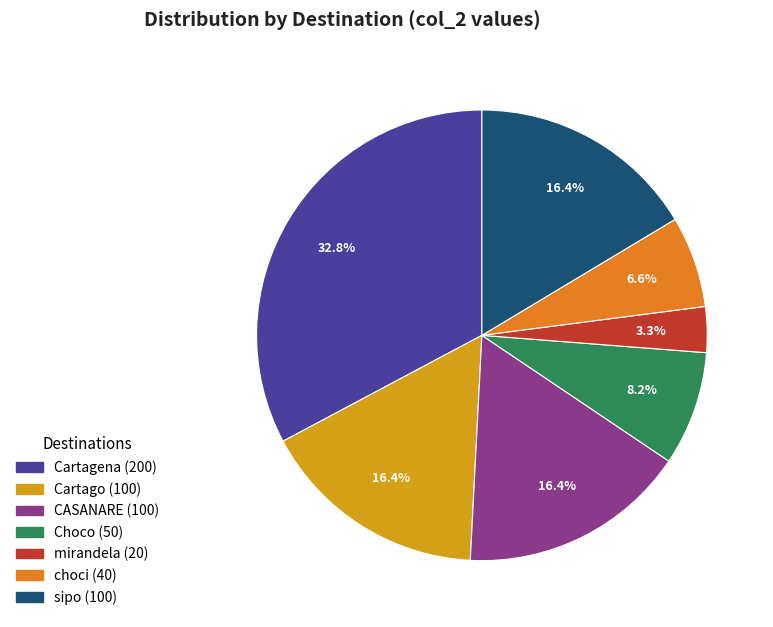

Is there a majority slice in this chart?

No